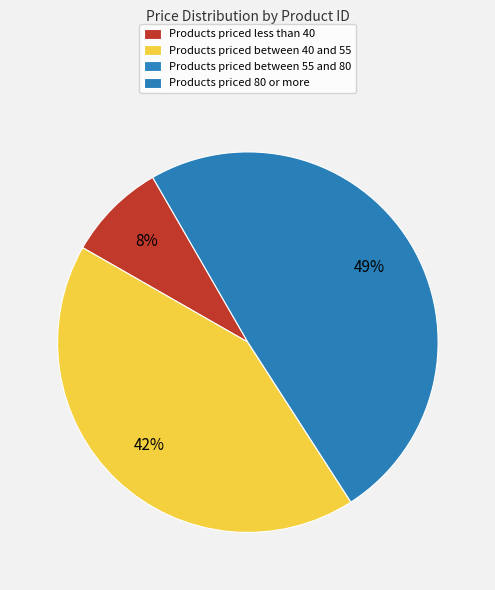

Is there any slice that represents more than half of the pie?

No